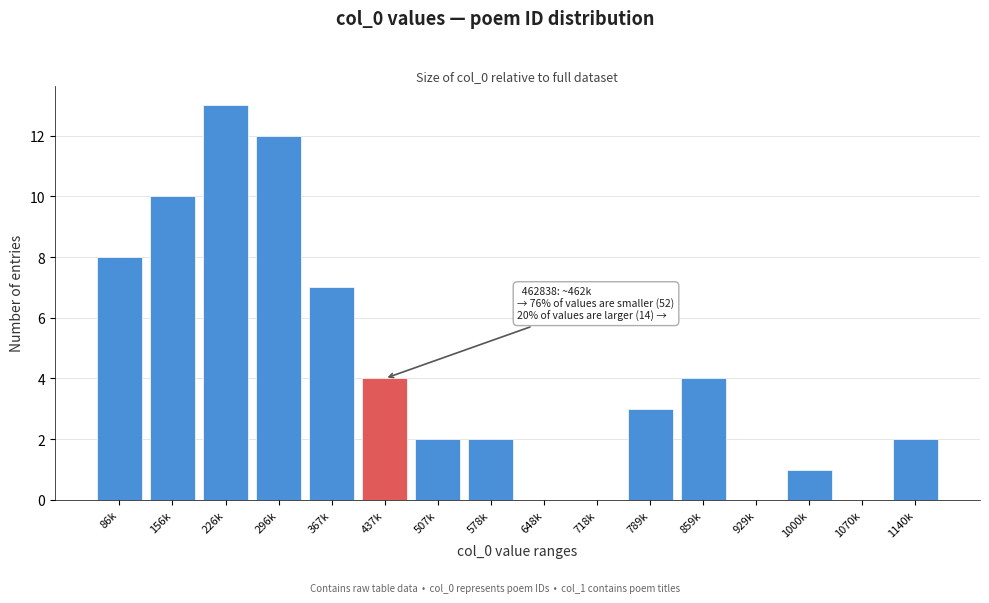

Reading left to right, extract all data points from this chart.

86k=8	156k=10	226k=13	296k=12	367k=7	437k=4	507k=2	578k=2	648k=0	718k=0	789k=3	859k=4	929k=0	1000k=1	1070k=0	1140k=2